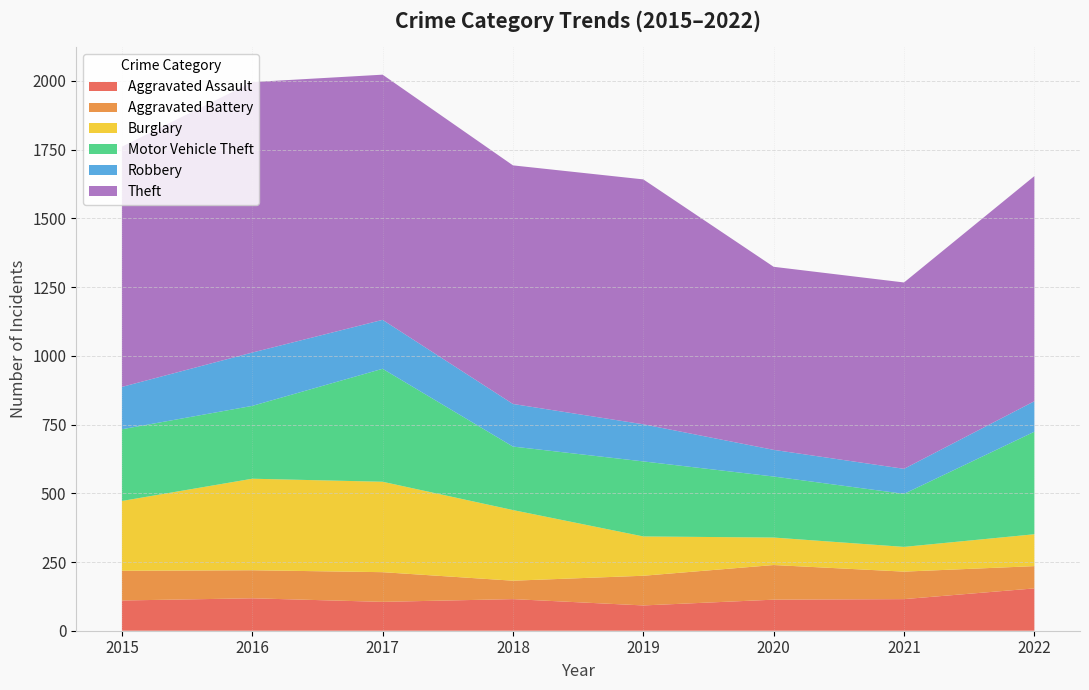

Reading left to right, transcribe all the data shown in this chart.

Aggravated Assault: 110	118	105	115	92	113	115	154
Aggravated Battery: 108	102	108	67	108	126	100	81
Burglary: 254	333	329	257	143	100	90	116
Motor Vehicle Theft: 261	265	411	231	273	222	193	373
Robbery: 154	194	178	155	135	97	91	111
Theft: 874	984	892	868	891	666	678	819